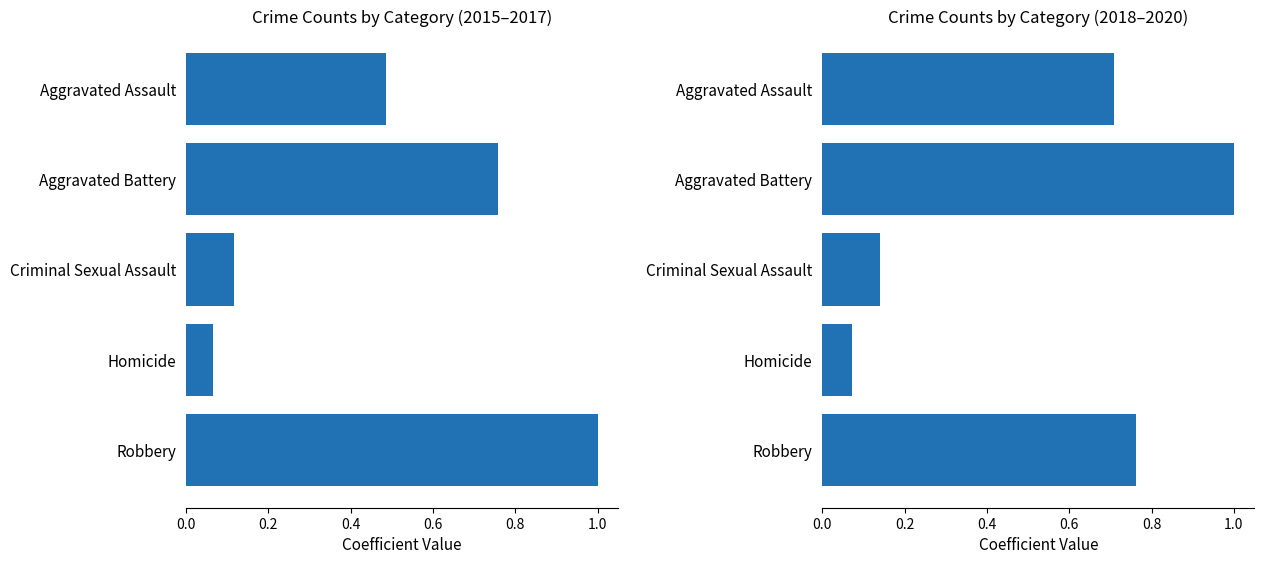

What is the difference between the second highest and minimum values in the 2018–2020 series?

0.7